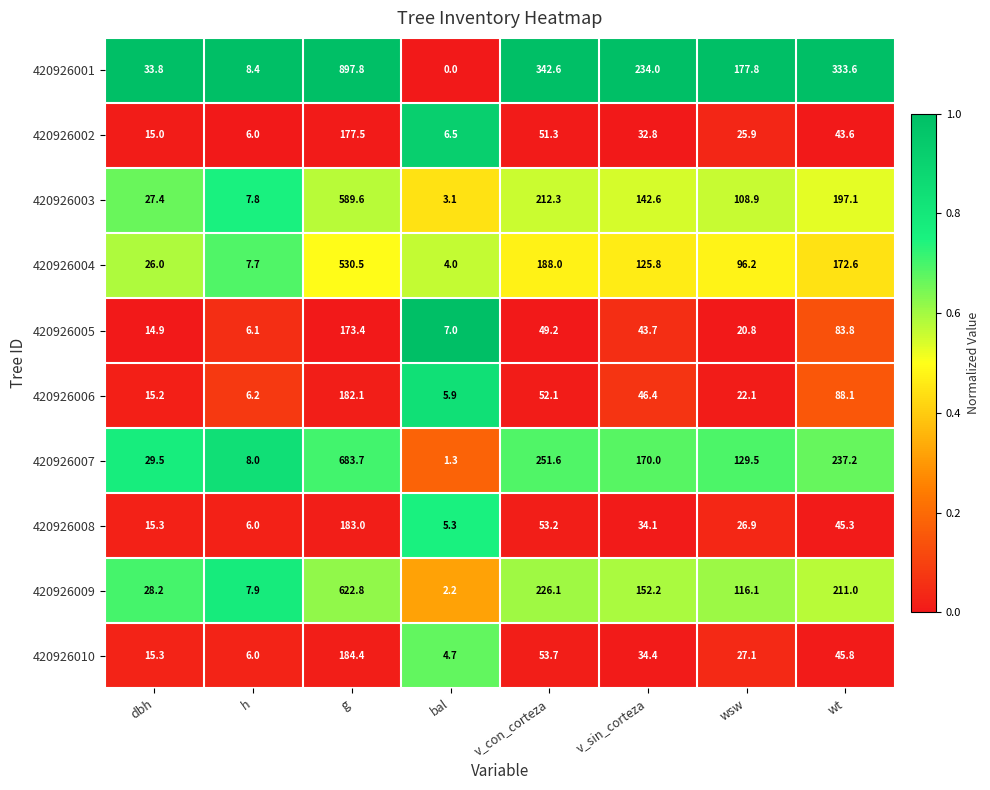

Count the number of data series in this chart.

10